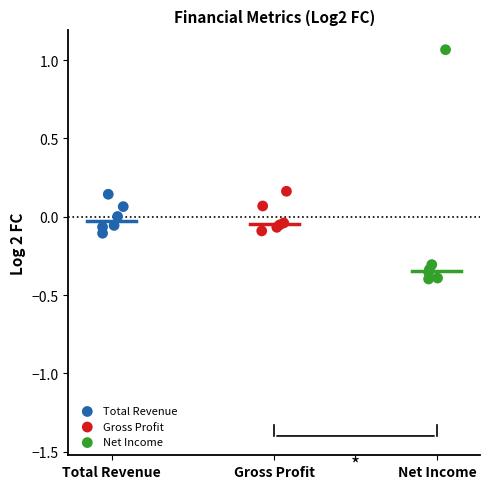

Which series has the widest spread of Y values?

Net Income